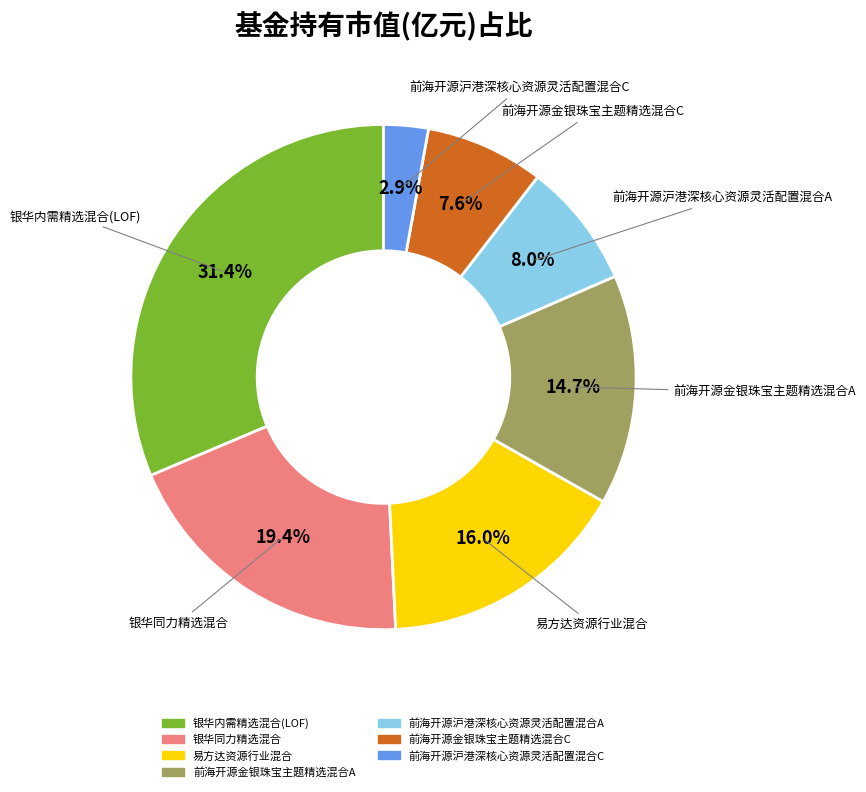

What percentage is the 易方达资源行业混合 slice, to the nearest percent?

16%